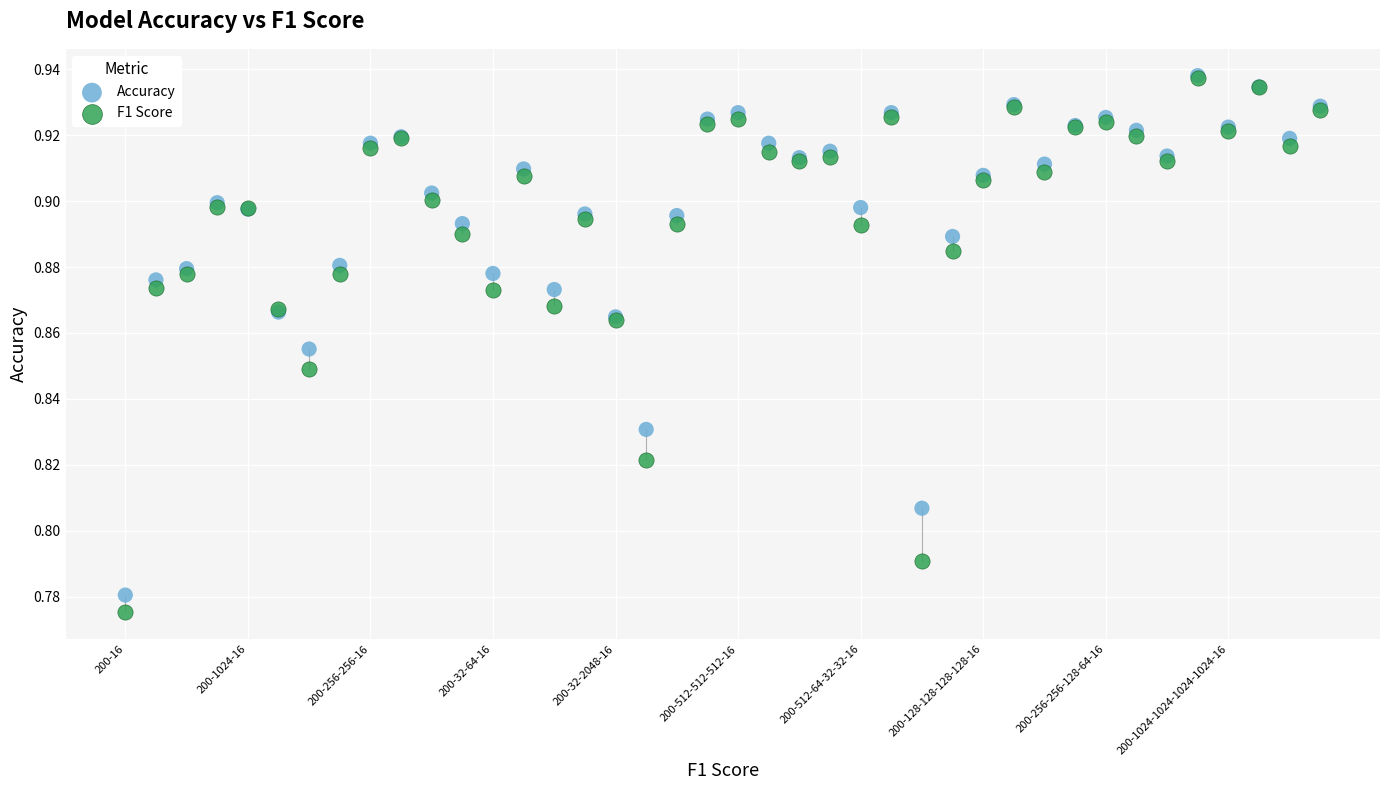

Which series has the widest spread of Y values?

F1 Score